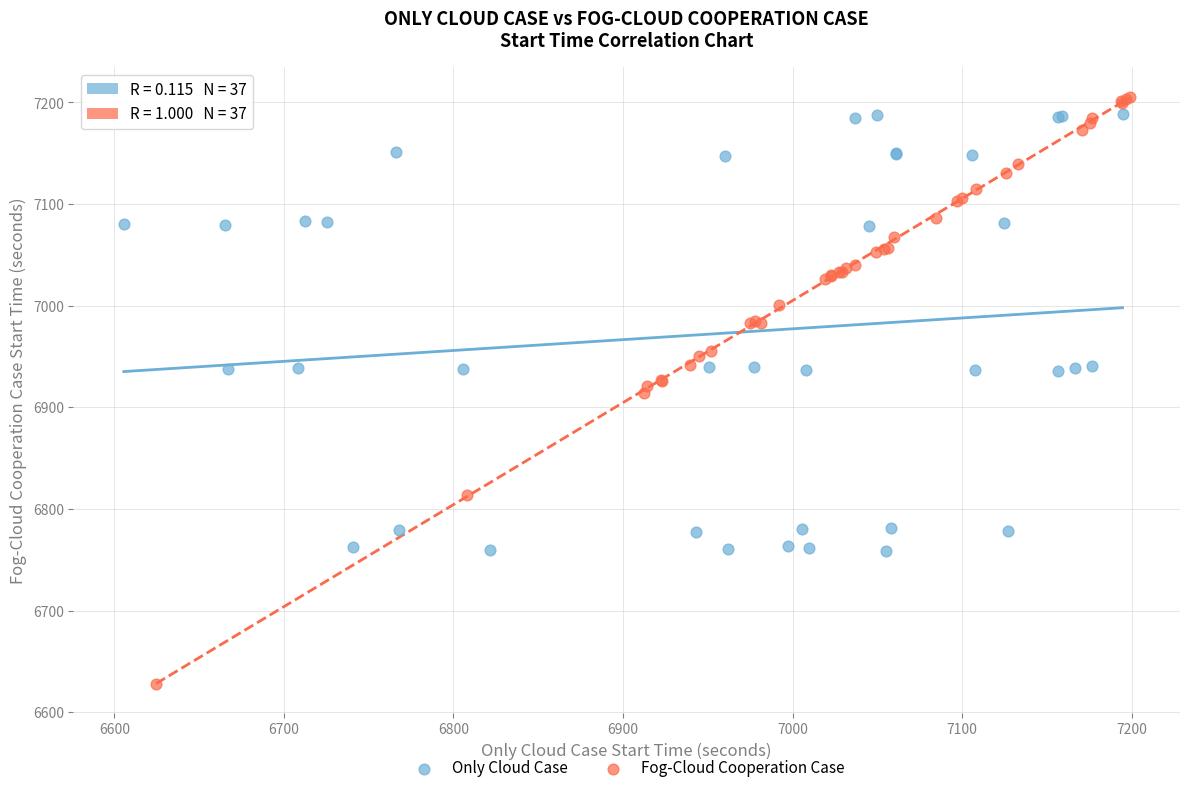

Which series contains the highest Y value?

Fog-Cloud Cooperation Case